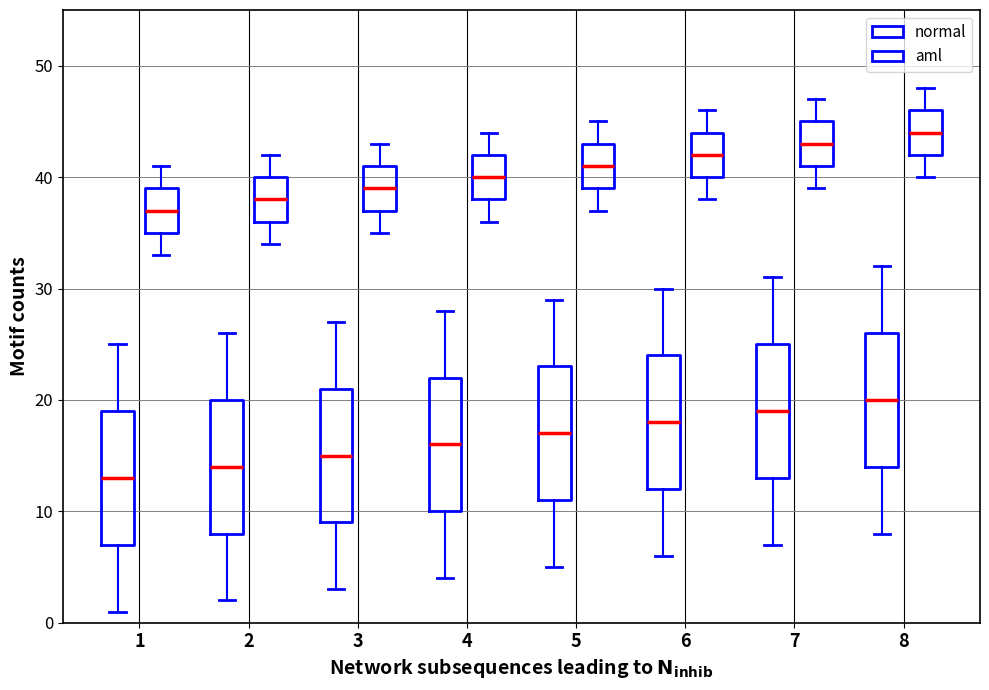

Is the value of normal at 2 greater than the value of aml at 2?

No